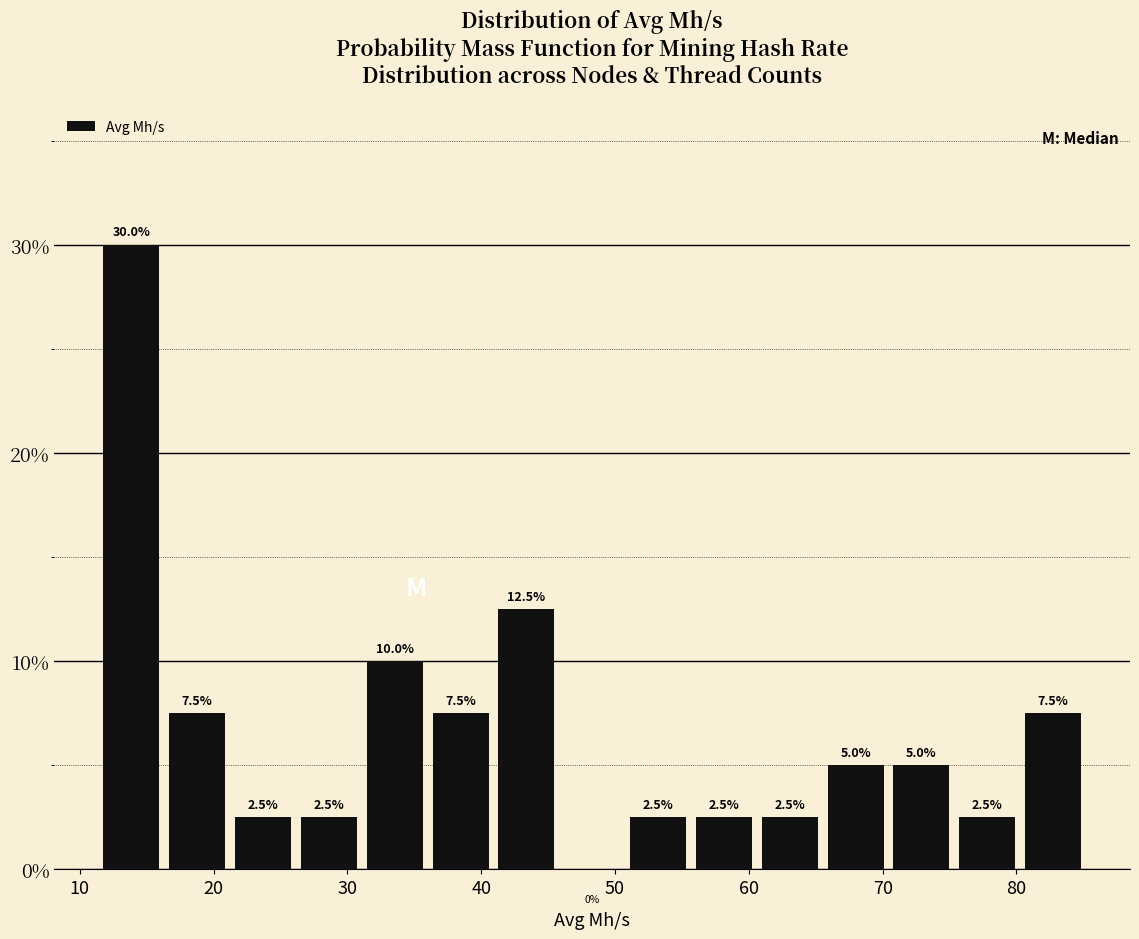

Reading left to right, transcribe this chart: for each bar, give the range it covers on the x-axis and its height. The bar edges are not printed on the chart, so give them approximately, as read against the axis.

11 to 16: 30.0
16 to 21: 7.5
21 to 26: 2.5
26 to 31: 2.5
31 to 36: 10.0
36 to 41: 7.5
41 to 46: 12.5
46 to 51: 0.0
51 to 56: 2.5
56 to 61: 2.5
61 to 66: 2.5
66 to 70: 5.0
70 to 75: 5.0
75 to 80: 2.5
80 to 85: 7.5